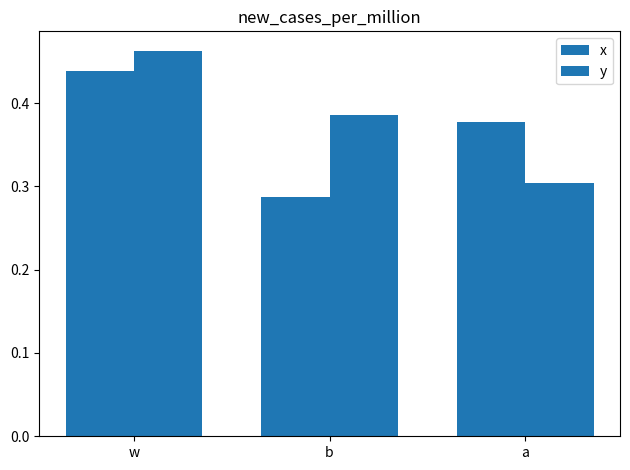

Rank the series at b from lowest to highest value.

x, y